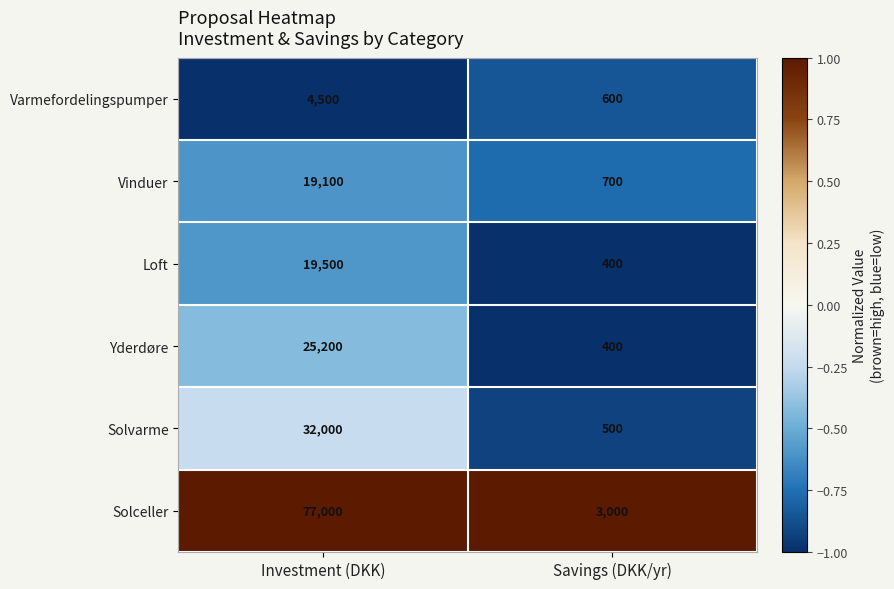

Rank the categories by Solceller value from highest to lowest.

Investment (DKK), Savings (DKK/yr)